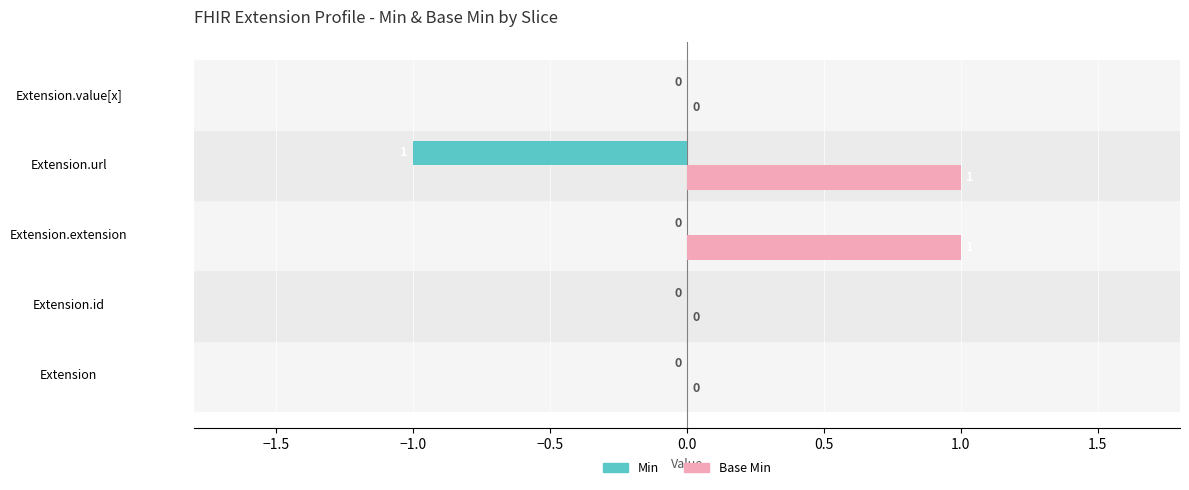

How many Base Min values are between 0 and 1?

5